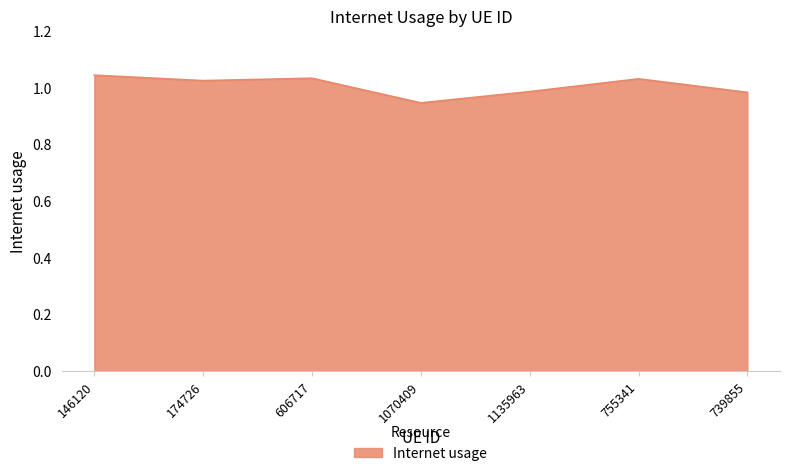

At which category does the chart reach its minimum across all series?

1070409